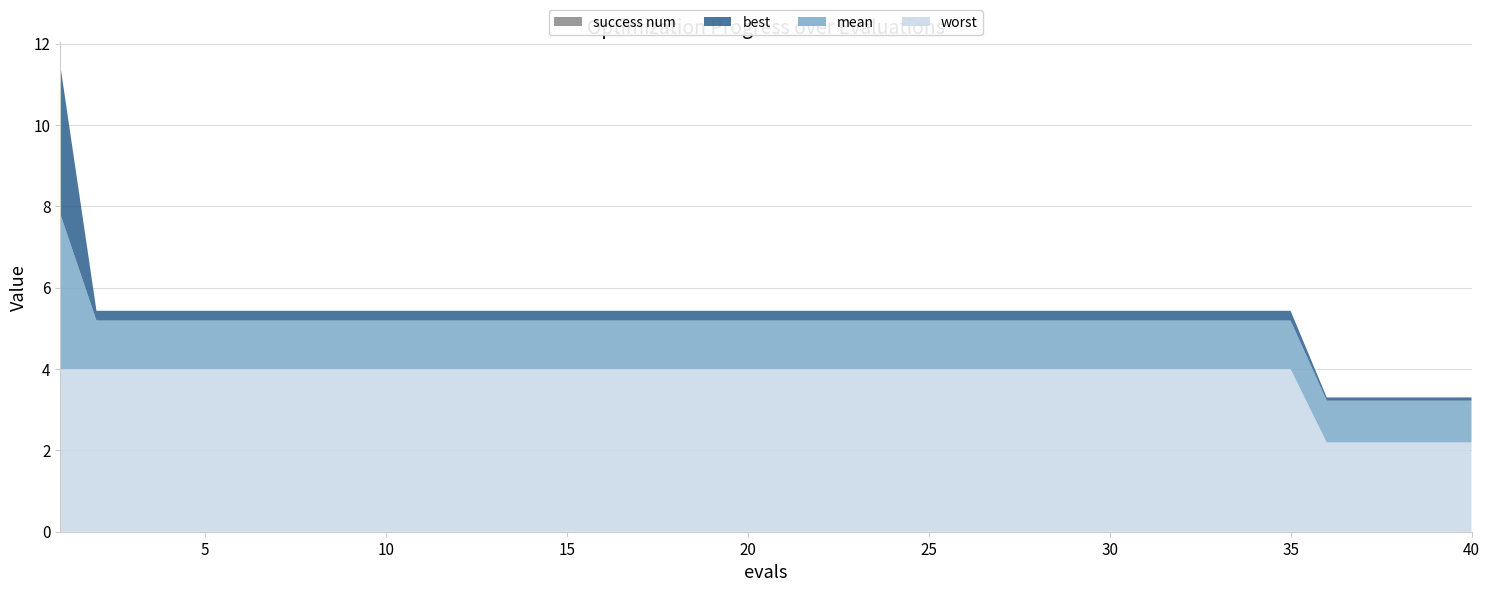

Reading left to right, transcribe all the data shown in this chart.

mean: 3.8	1.2	1.2	1.2	1.2	1.2	1.2	1.2	1.2	1.2	1.2	1.2	1.2	1.2	1.2	1.2	1.2	1.2	1.2	1.2	1.2	1.2	1.2	1.2	1.2	1.2	1.2	1.2	1.2	1.2	1.2	1.2	1.2	1.2	1.2	1.0	1.0	1.0	1.0	1.0
best: 3.7	0.2	0.2	0.2	0.2	0.2	0.2	0.2	0.2	0.2	0.2	0.2	0.2	0.2	0.2	0.2	0.2	0.2	0.2	0.2	0.2	0.2	0.2	0.2	0.2	0.2	0.2	0.2	0.2	0.2	0.2	0.2	0.2	0.2	0.2	0.1	0.1	0.1	0.1	0.1
worst: 4.0	4.0	4.0	4.0	4.0	4.0	4.0	4.0	4.0	4.0	4.0	4.0	4.0	4.0	4.0	4.0	4.0	4.0	4.0	4.0	4.0	4.0	4.0	4.0	4.0	4.0	4.0	4.0	4.0	4.0	4.0	4.0	4.0	4.0	4.0	2.2	2.2	2.2	2.2	2.2
success num: 0.0	0.0	0.0	0.0	0.0	0.0	0.0	0.0	0.0	0.0	0.0	0.0	0.0	0.0	0.0	0.0	0.0	0.0	0.0	0.0	0.0	0.0	0.0	0.0	0.0	0.0	0.0	0.0	0.0	0.0	0.0	0.0	0.0	0.0	0.0	0.0	0.0	0.0	0.0	0.0